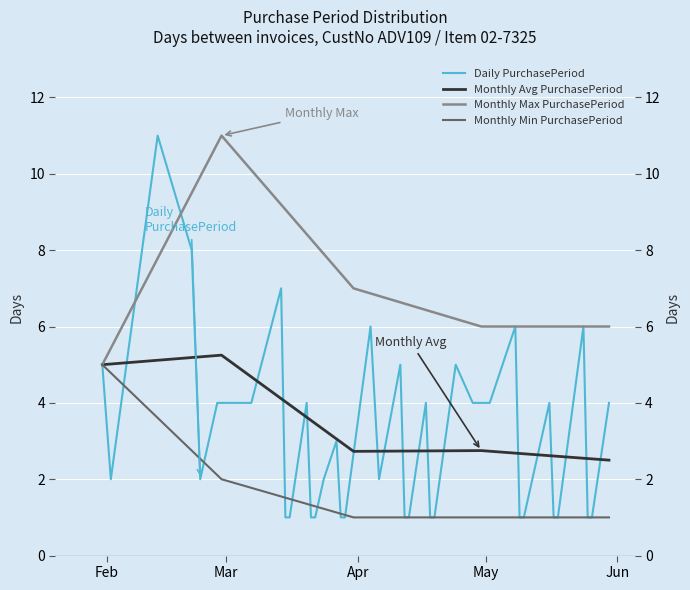

How many points are higher than both their immediate neighbors (excluding endpoints)?

11